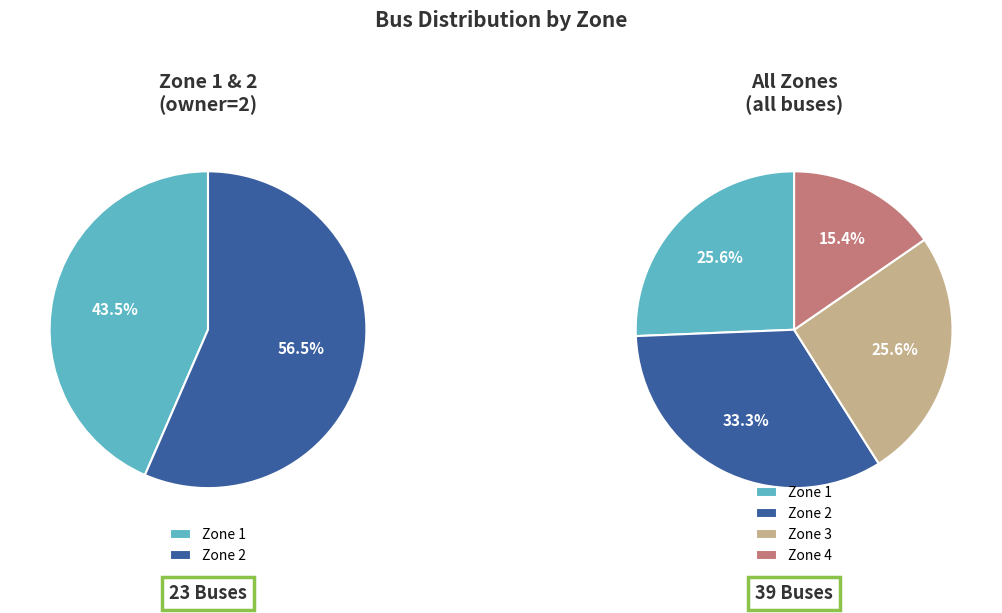

To the nearest percent, what is the difference between the Area 1 and Area 2 slice percentages?

8%